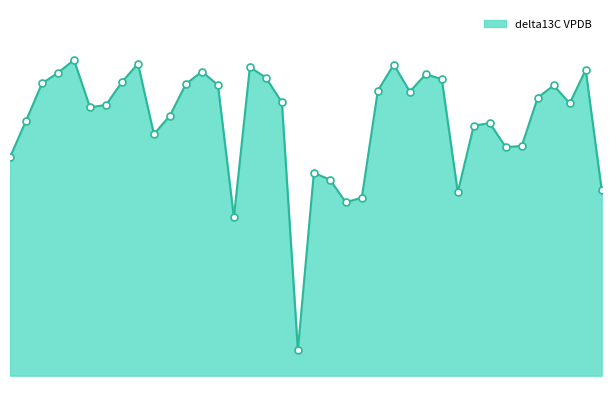

Does the chart have visible grid lines?

No